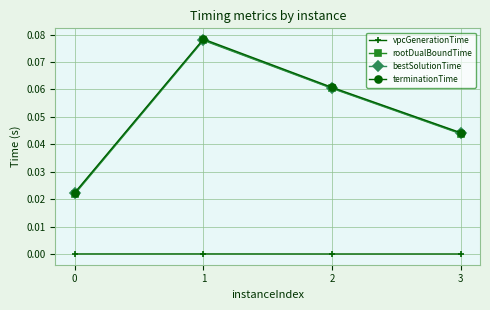

At how many categories does at least one series exceed 0?

4